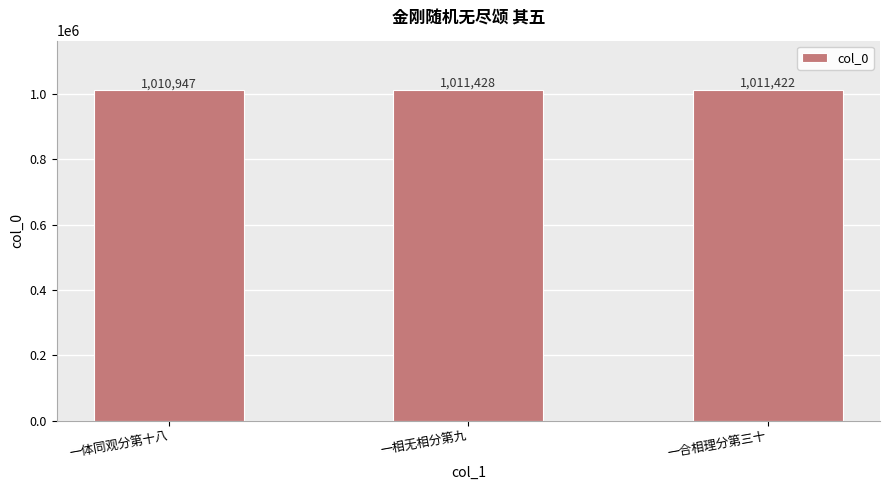

What is the greatest value displayed?

1011428